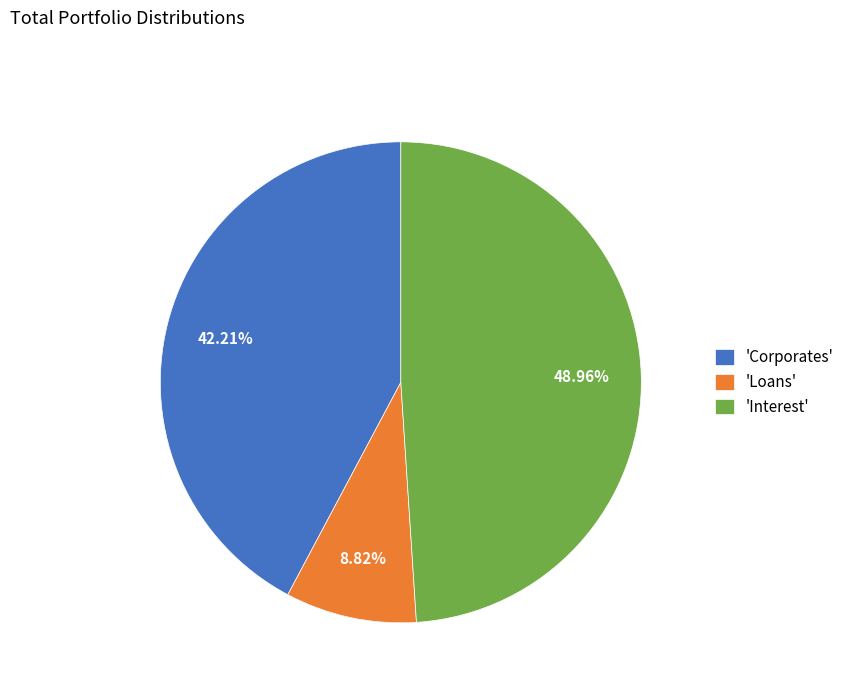

Combined, do 'Loans' and 'Corporates' account for over 50%?

Yes